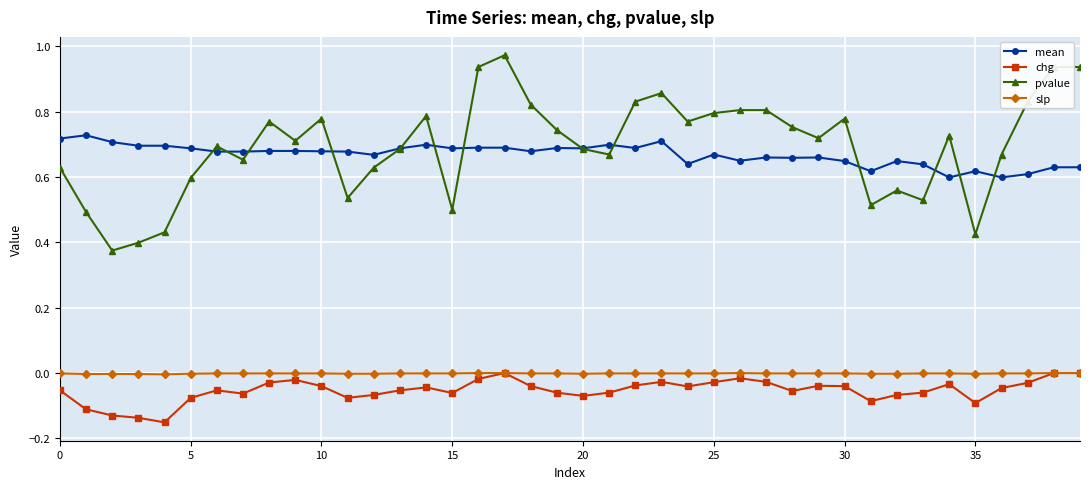

Which series has the widest spread of values?

pvalue